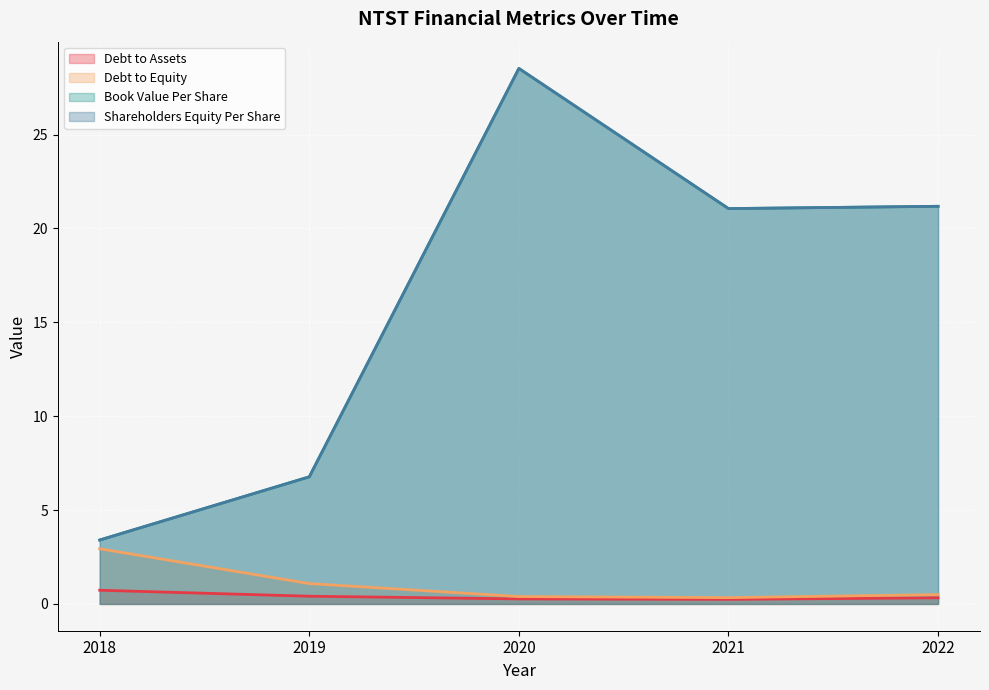

What is the value of the debtToEquity point at the 5th from the left?

0.5